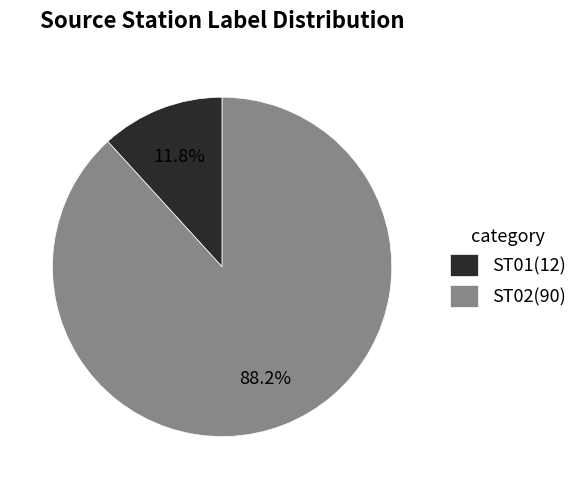

Which category accounts for the majority?

ST02(90)